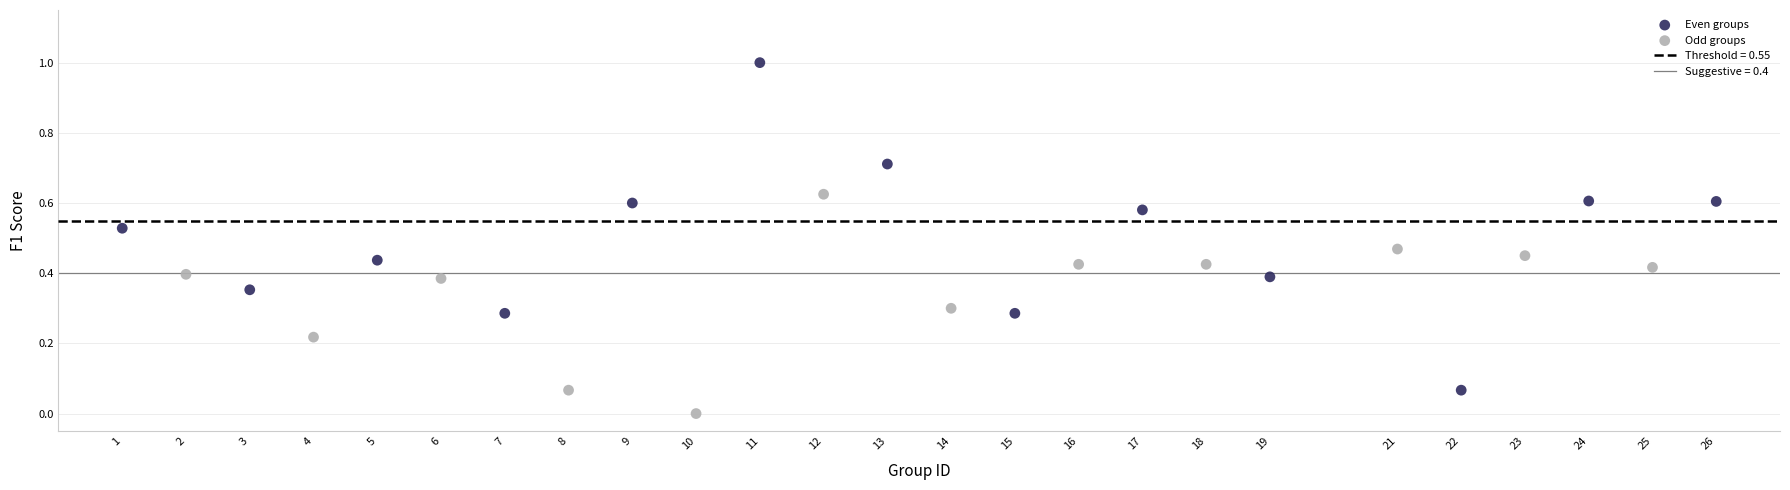

Which series contains the lowest Y value?

Odd groups